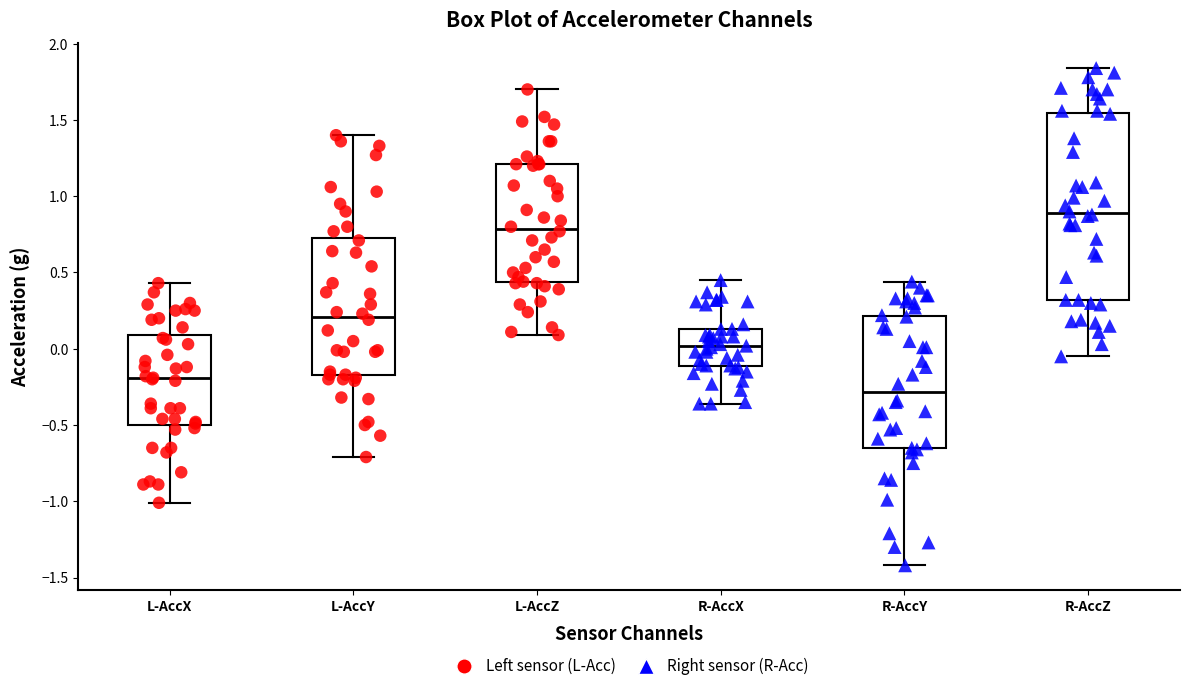

Where does the upper whisker of the box for L-AccY end on the y-axis? The values are not printed on the chart, so give them approximately, as read against the axis.

1.40